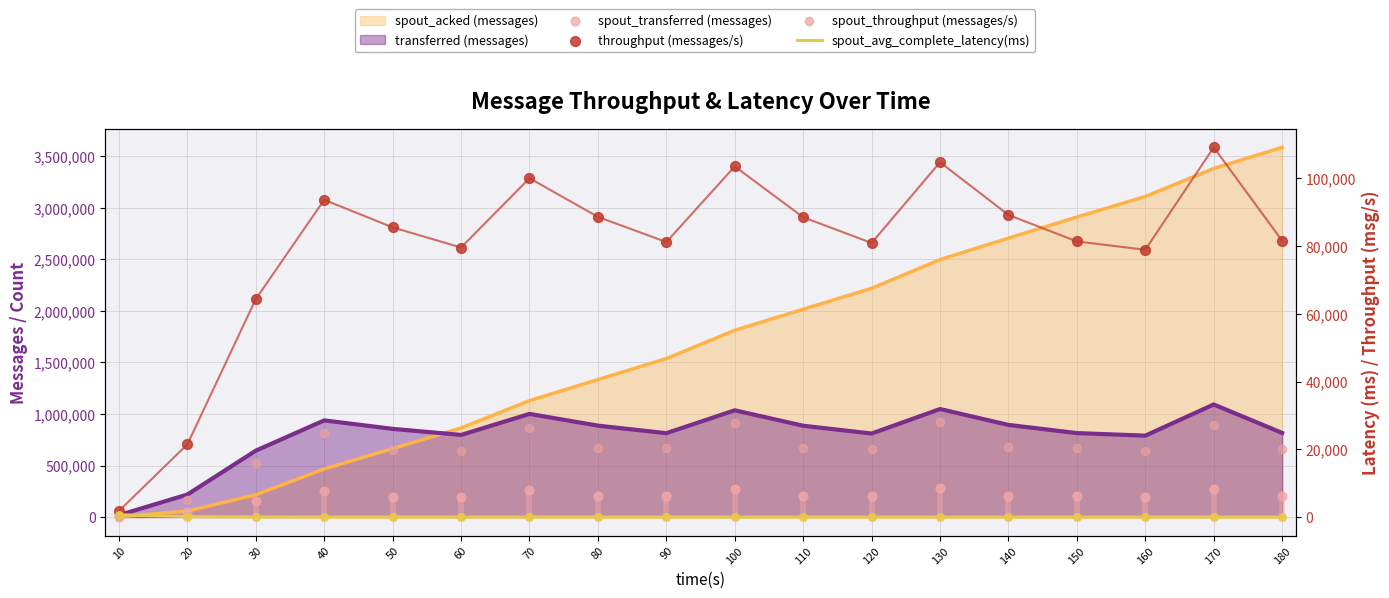

Is the value of spout_throughput (messages/s) at 90 greater than the value of spout_transferred (messages) at 160?

No